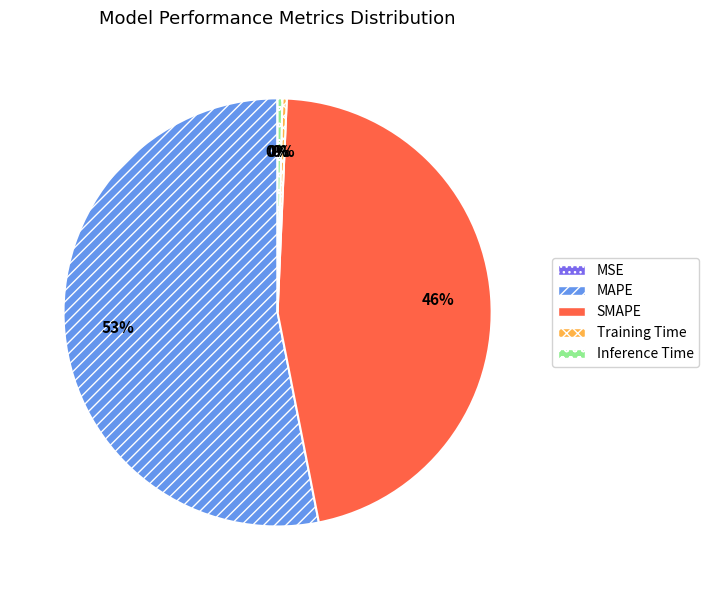

To the nearest percent, what is the average slice percentage?

20%